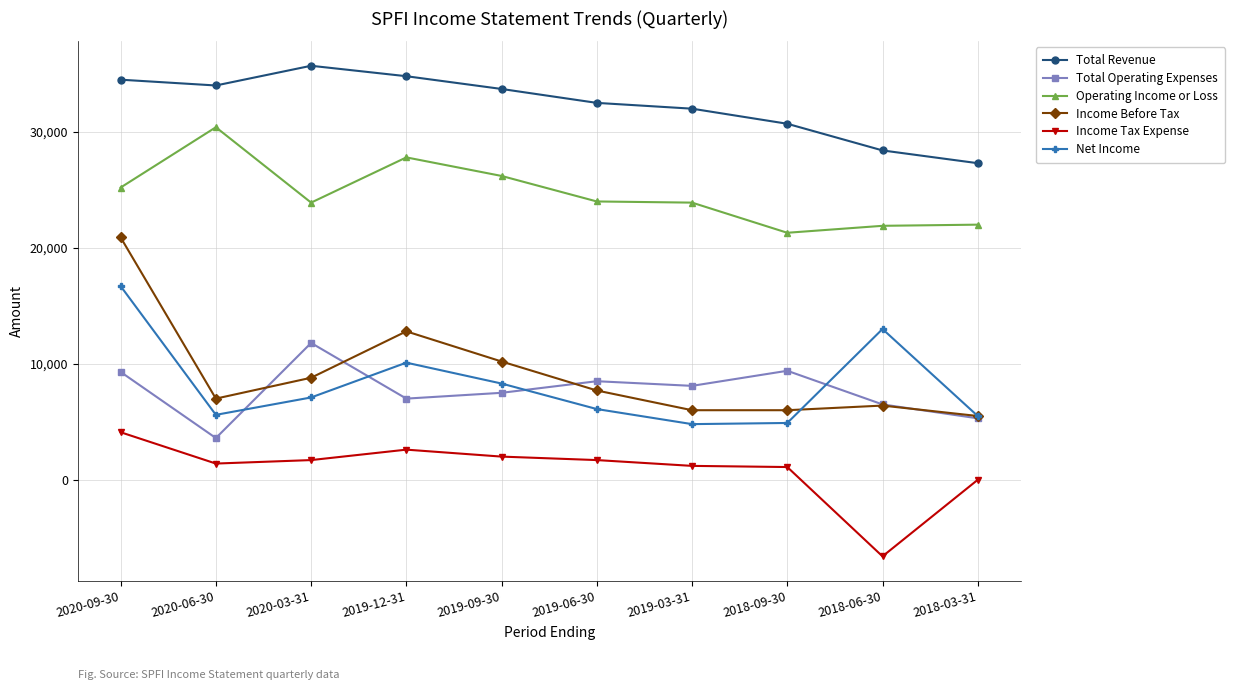

What is the label of the 3rd point from the right?

2018-09-30